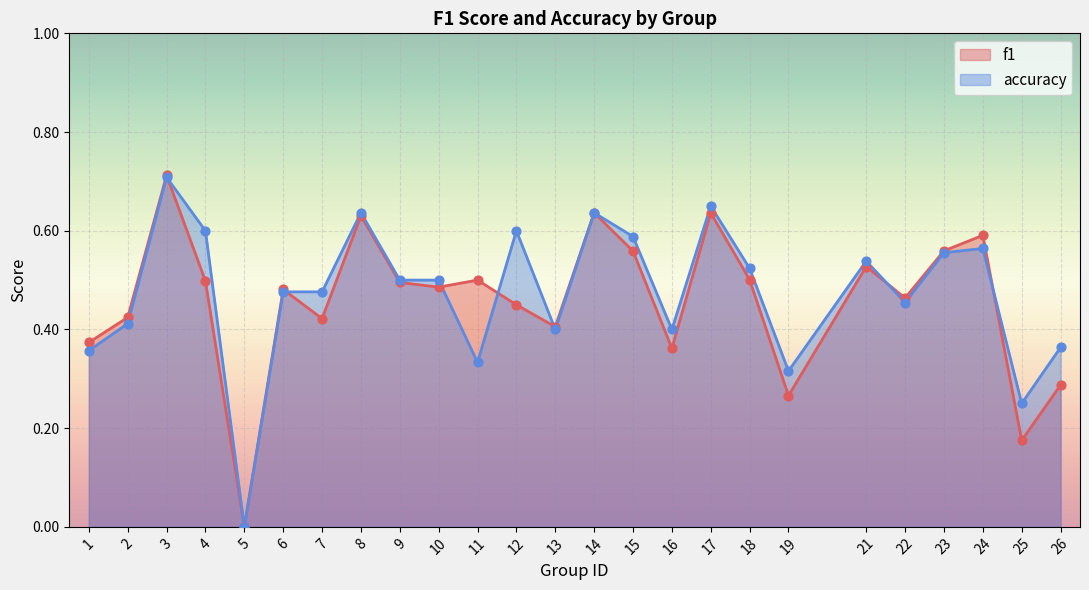

Which series has the widest spread of Y values?

f1